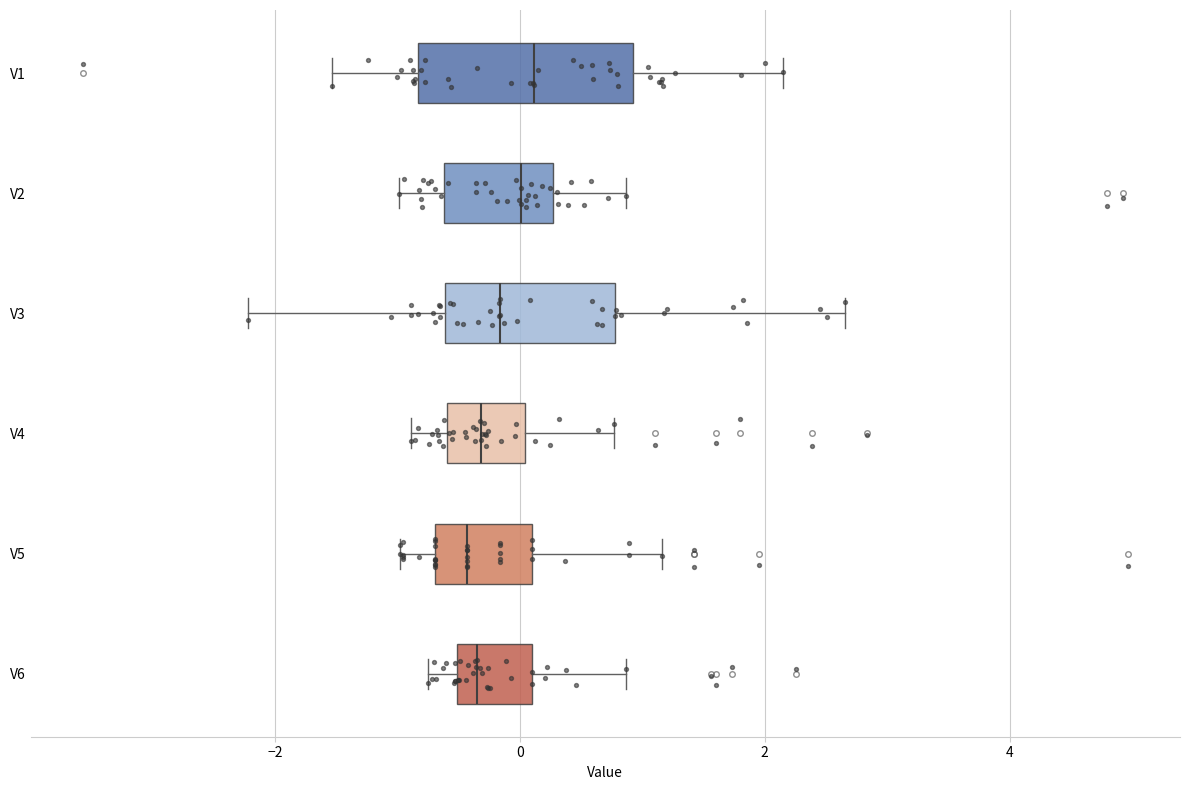

Reading bottom to top, read every box against the x-axis: the position of its median line, the range the box covers, and the ends of its whiskers. The values are not printed on the chart, so give them approximately, as read against the axis.

V6: median -0.4, box -0.6 to 0.0, whiskers -0.8 to 0.8
V5: median -0.4, box -0.6 to 0.2, whiskers -1.0 to 1.2
V4: median -0.4, box -0.6 to 0.0, whiskers -0.8 to 0.8
V3: median -0.2, box -0.6 to 0.8, whiskers -2.2 to 2.6
V2: median 0.0, box -0.6 to 0.2, whiskers -1.0 to 0.8
V1: median 0.2, box -0.8 to 1.0, whiskers -1.6 to 2.2